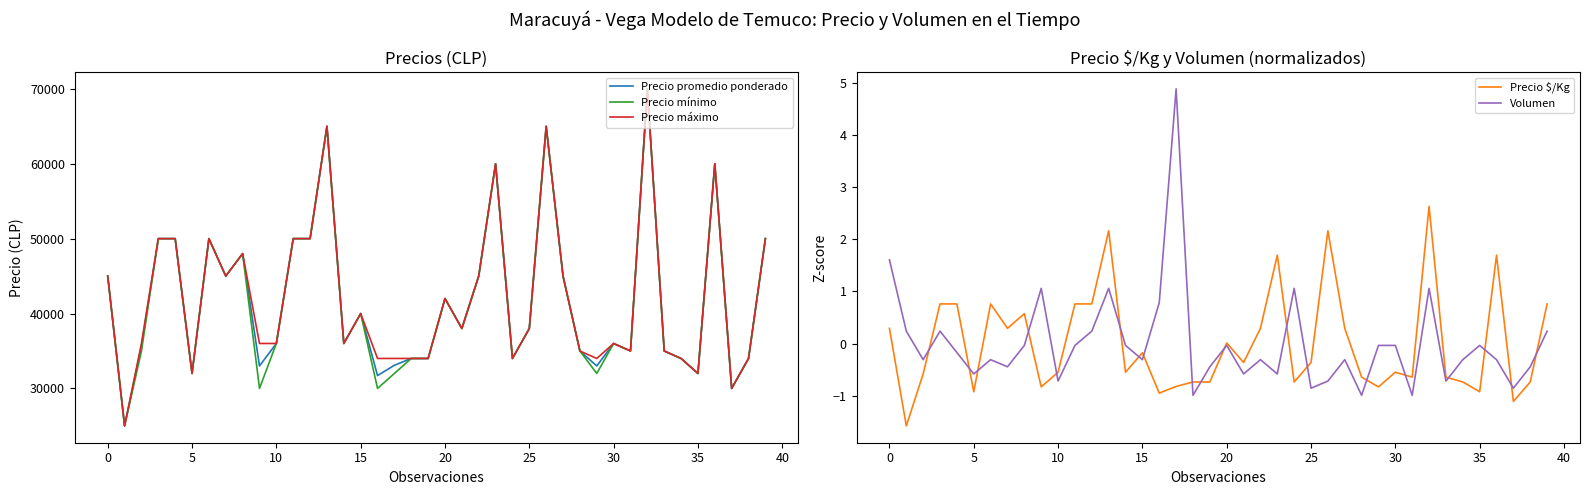

What is the sum of all Precio mínimo values?

1667000